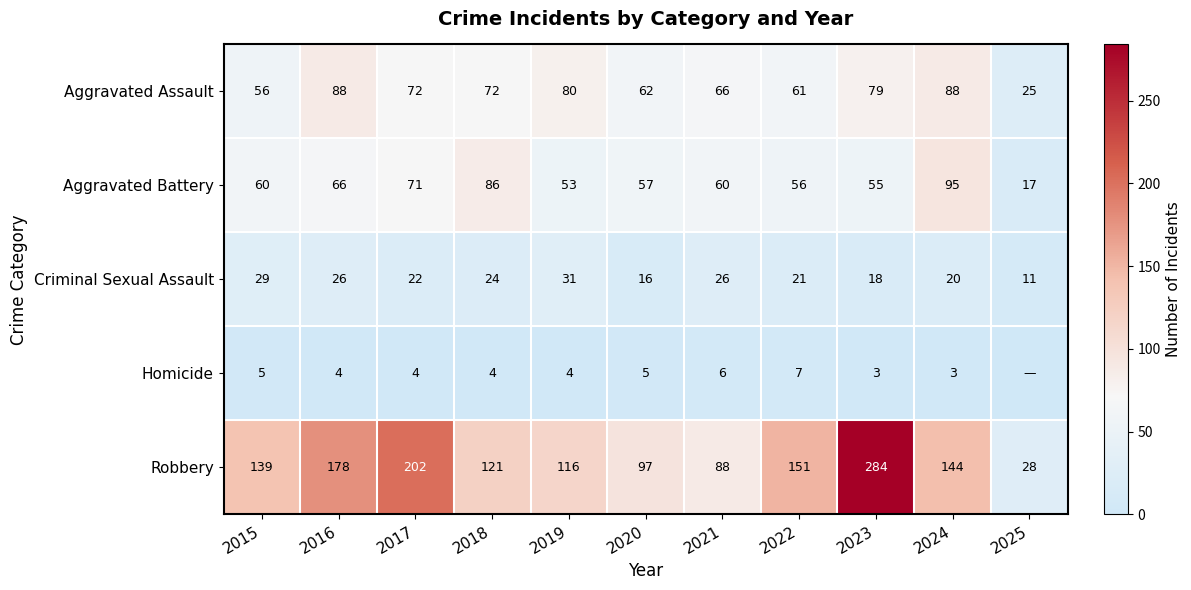

List the labels in order of Robbery value, largest first.

2023, 2017, 2016, 2022, 2024, 2015, 2018, 2019, 2020, 2021, 2025